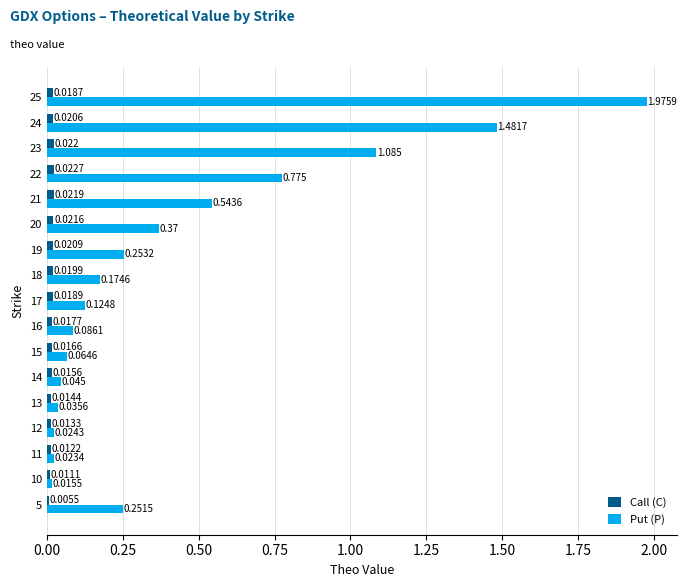

Between 16 and 21, which series saw the biggest shift?

Put (P)